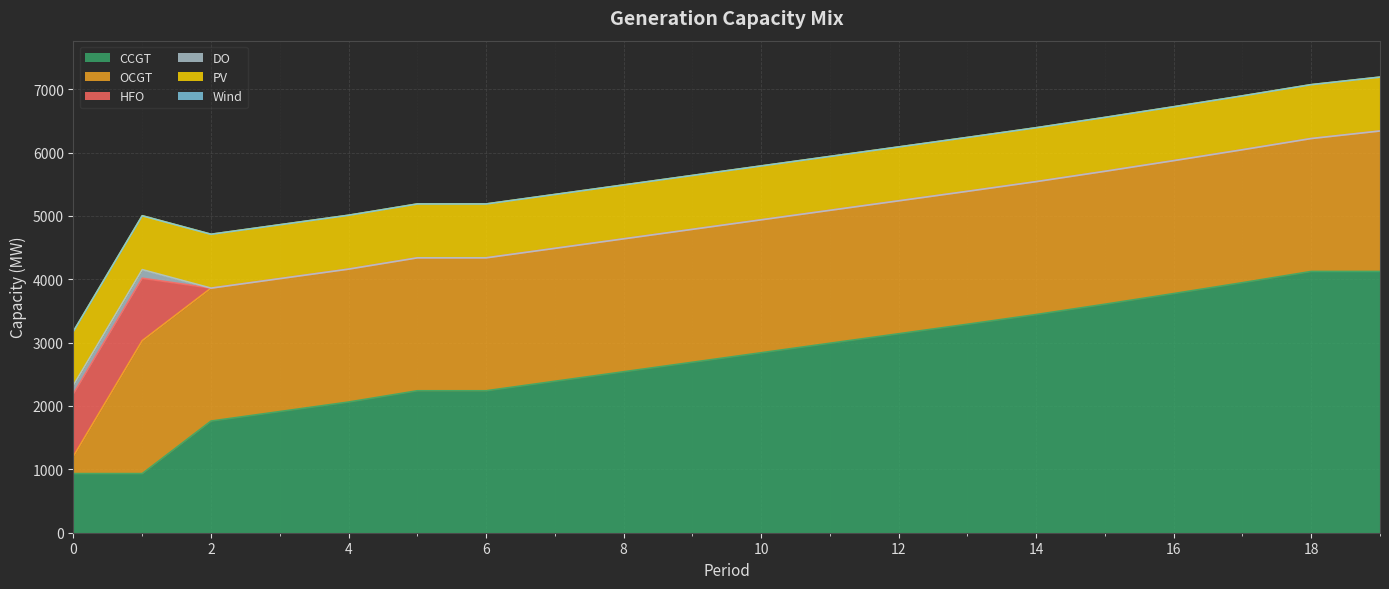

At 10, list the series in order from largest to smallest.

CCGT, OCGT, PV, HFO, DO, Wind